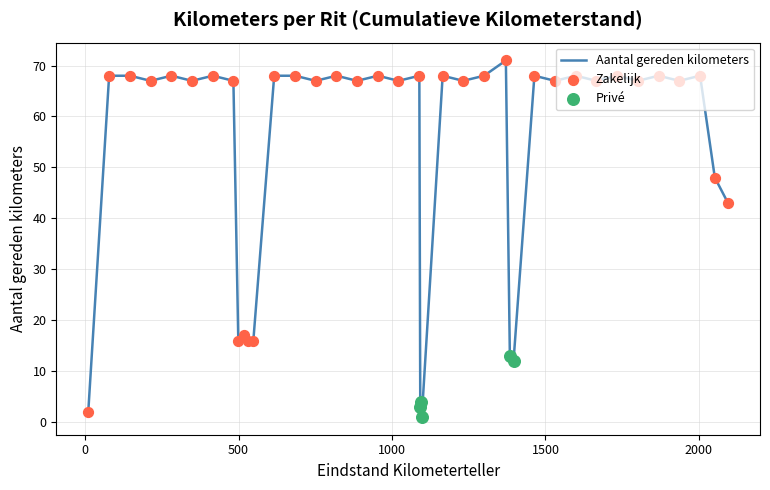

What is the greatest value displayed?

71